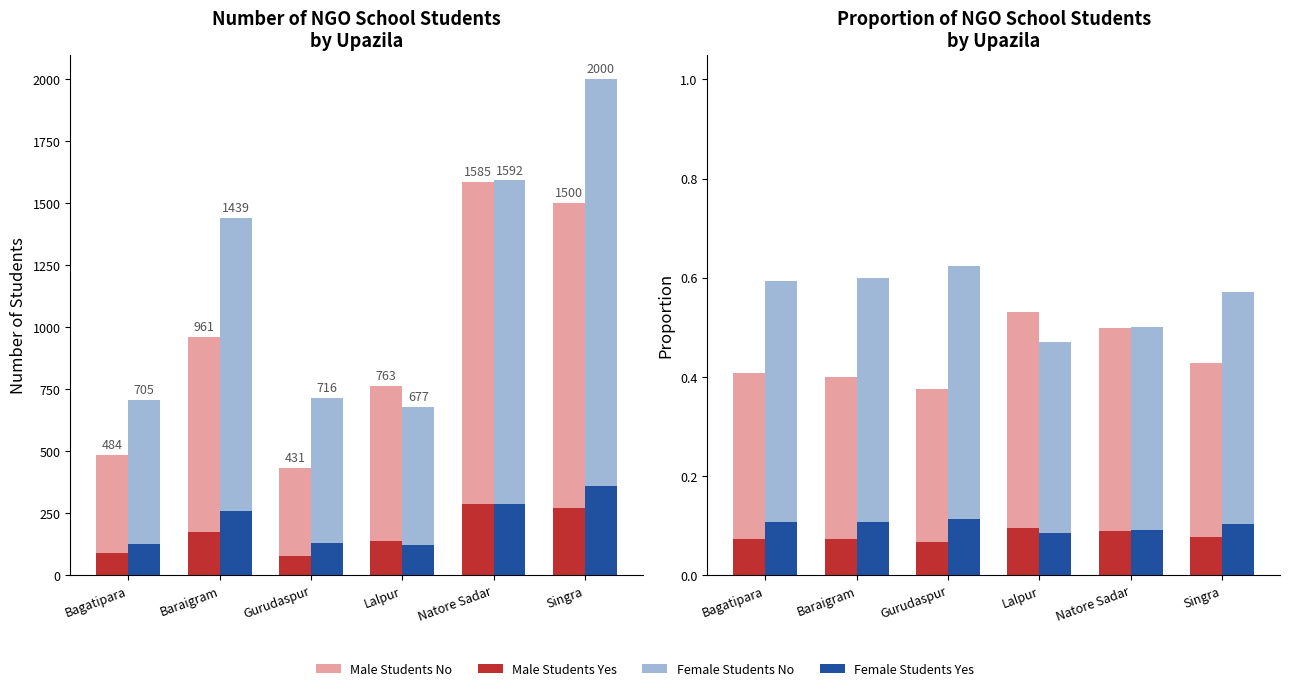

What is the label of the 2nd bar from the right?

Natore Sadar